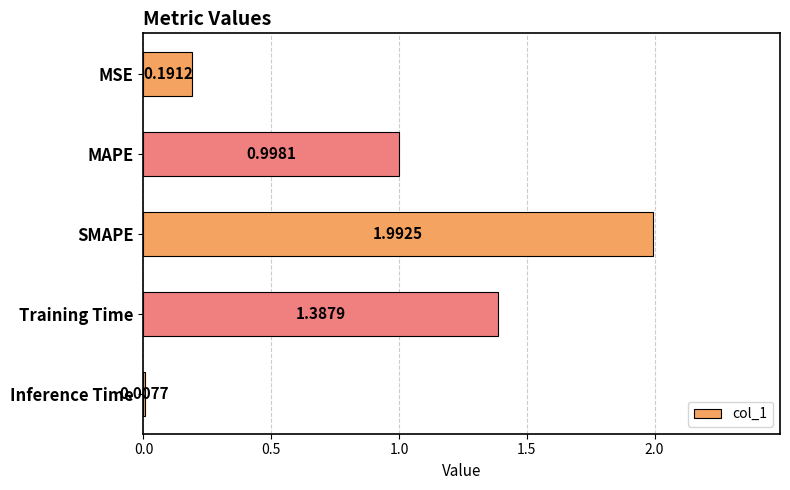

Are the bars grouped side by side (vs. stacked)?

No